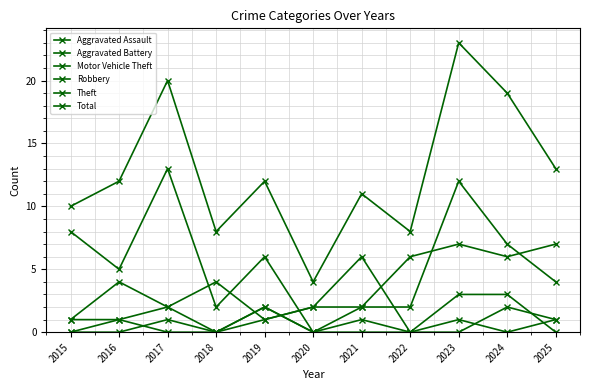

What is the value of the Robbery point at the 2nd from the left?

1